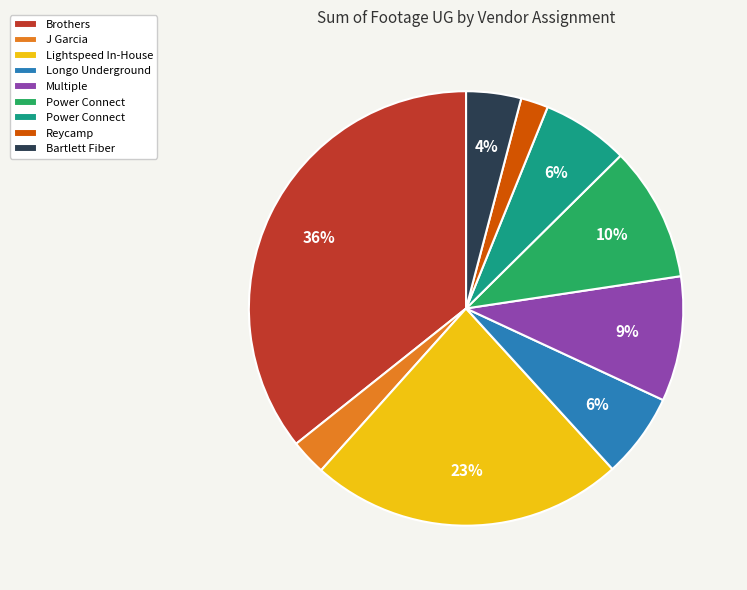

Does any single category account for the majority?

No